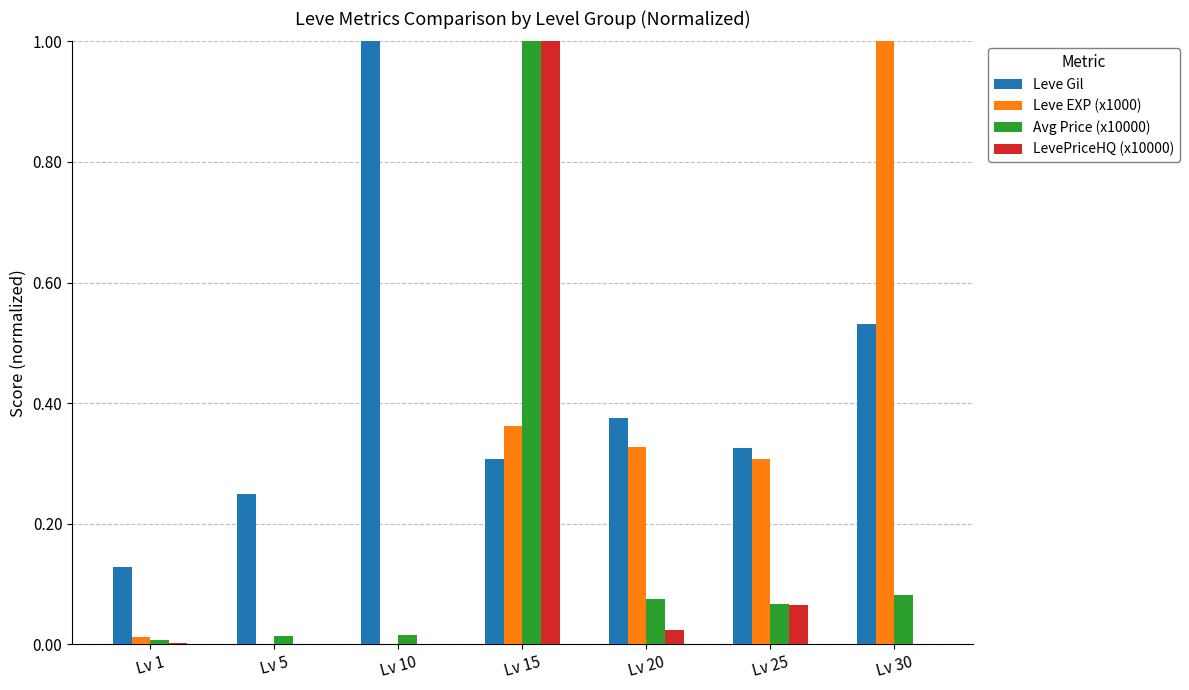

Which series has the largest total across all categories?

Leve Gil